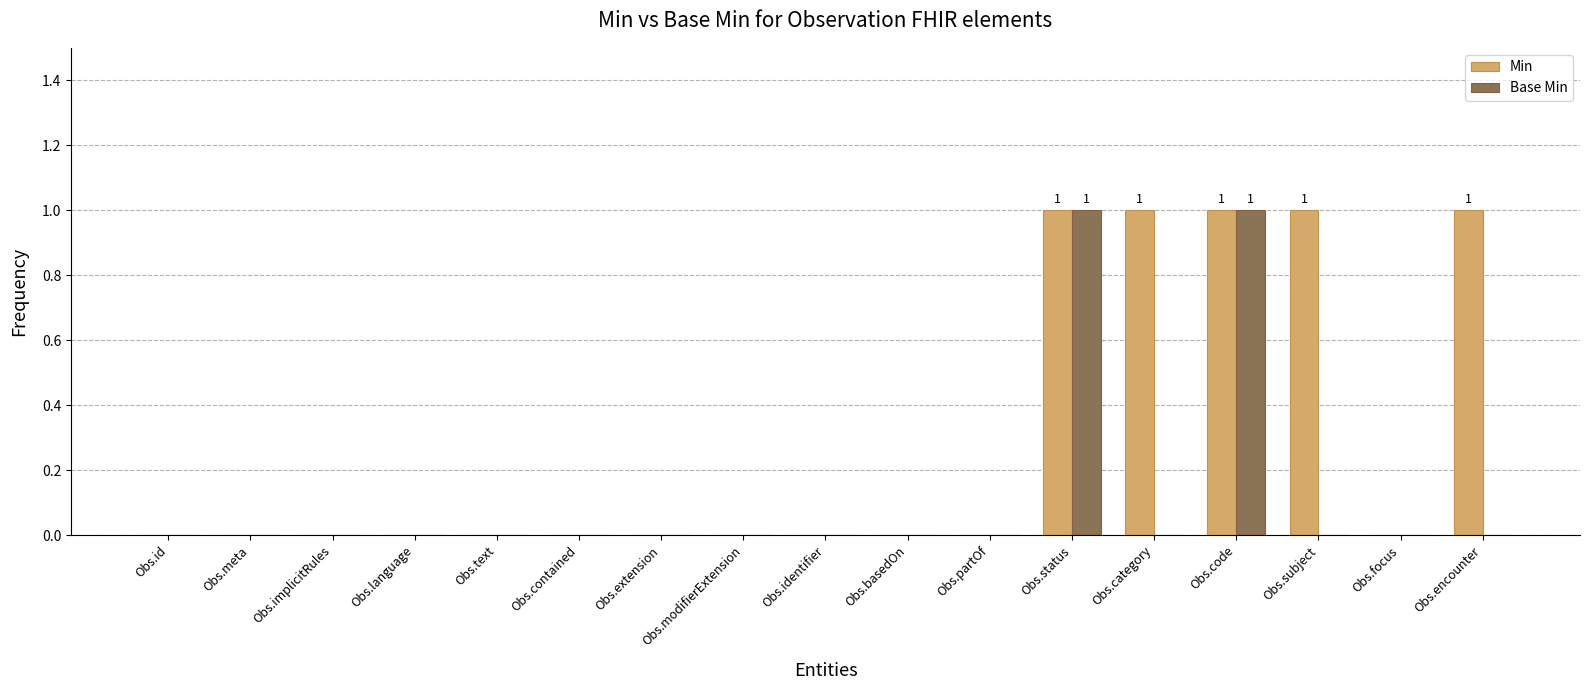

True or false: Base Min has a value of 0 at Obs.focus.

True